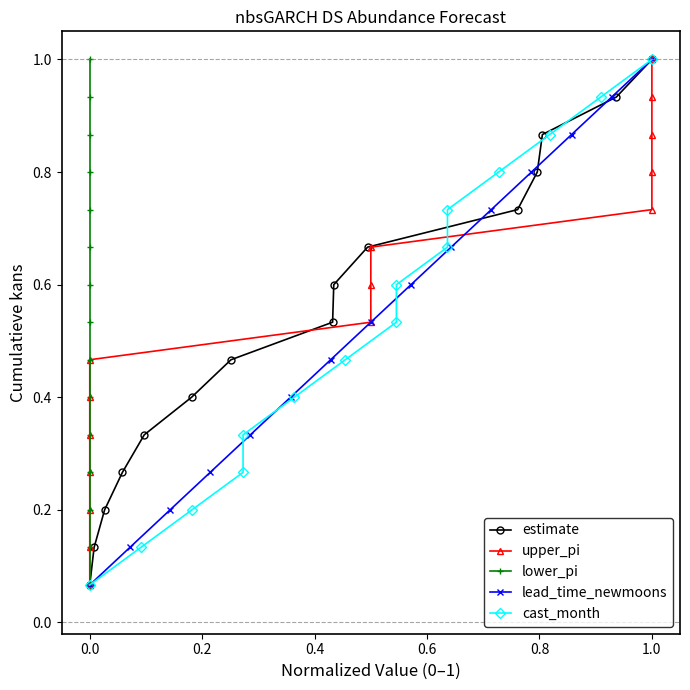

How many lines are shown in the chart?

5